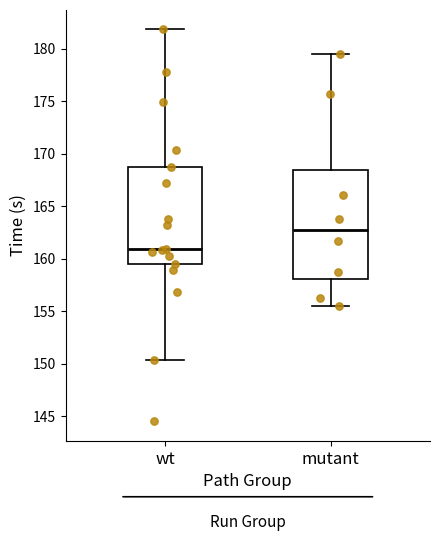

Which box's median line is the highest?

mutant